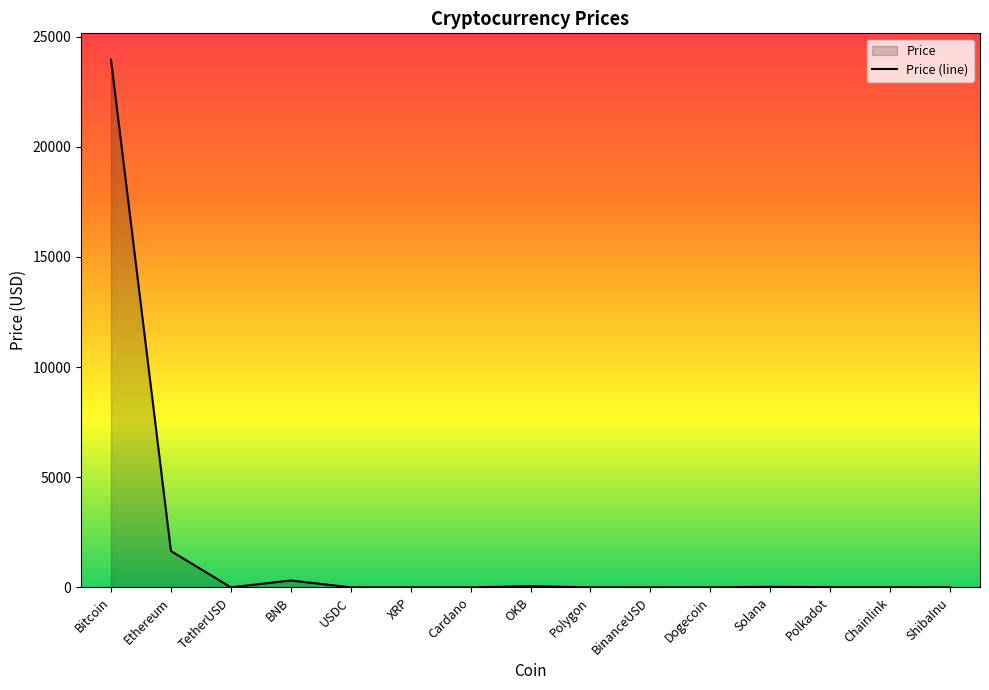

What is the label of the 3rd point from the right?

Polkadot